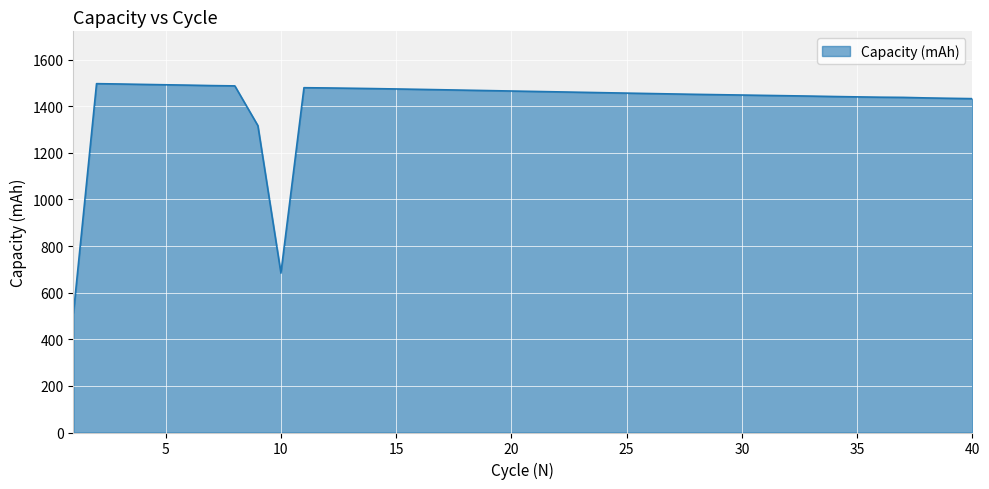

How many values are below 1459?

20